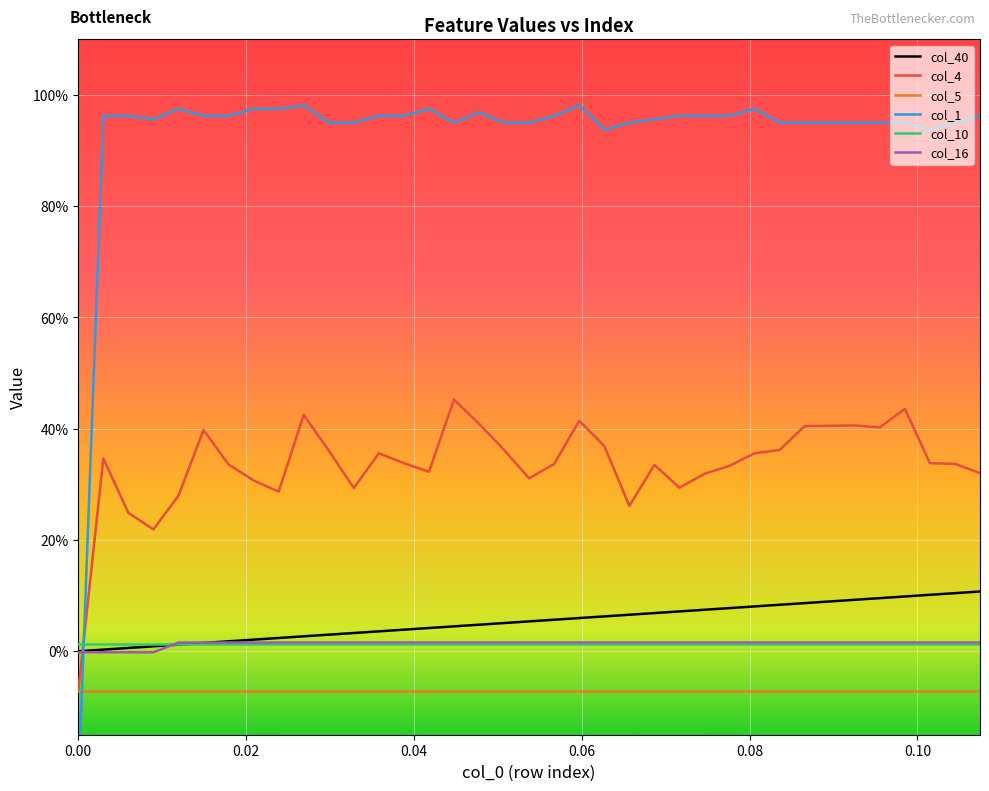

True or false: col_1 has more than 0 interior local peaks.

True